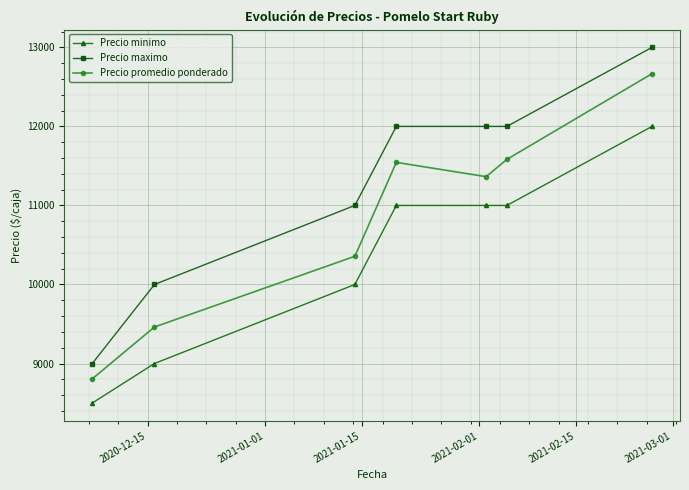

What is the sum of all Precio maximo values?

79000